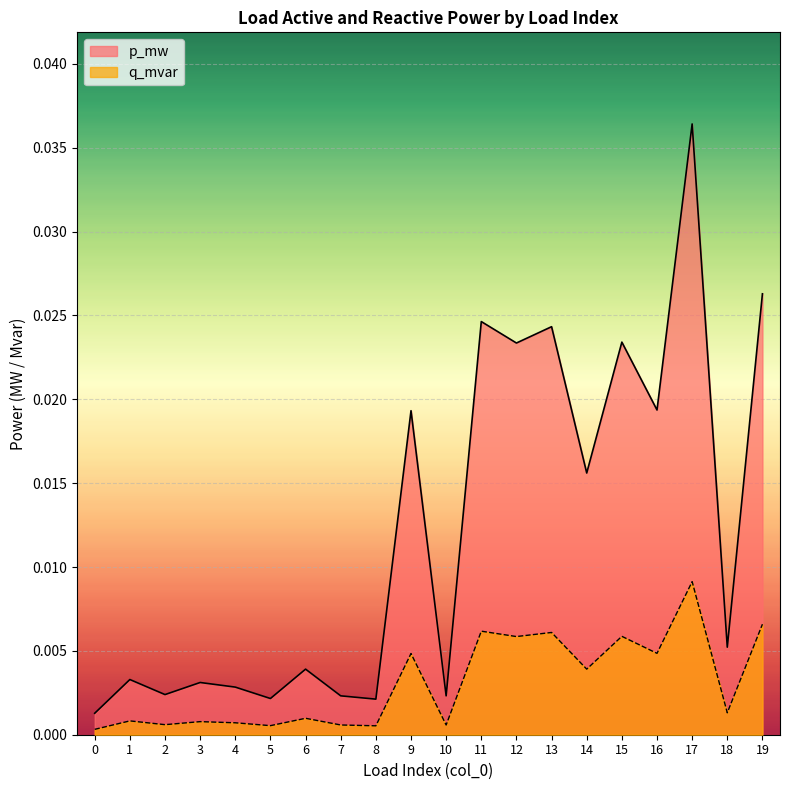

In p_mw, how many points are higher than both neighbors (excluding endpoints)?

8